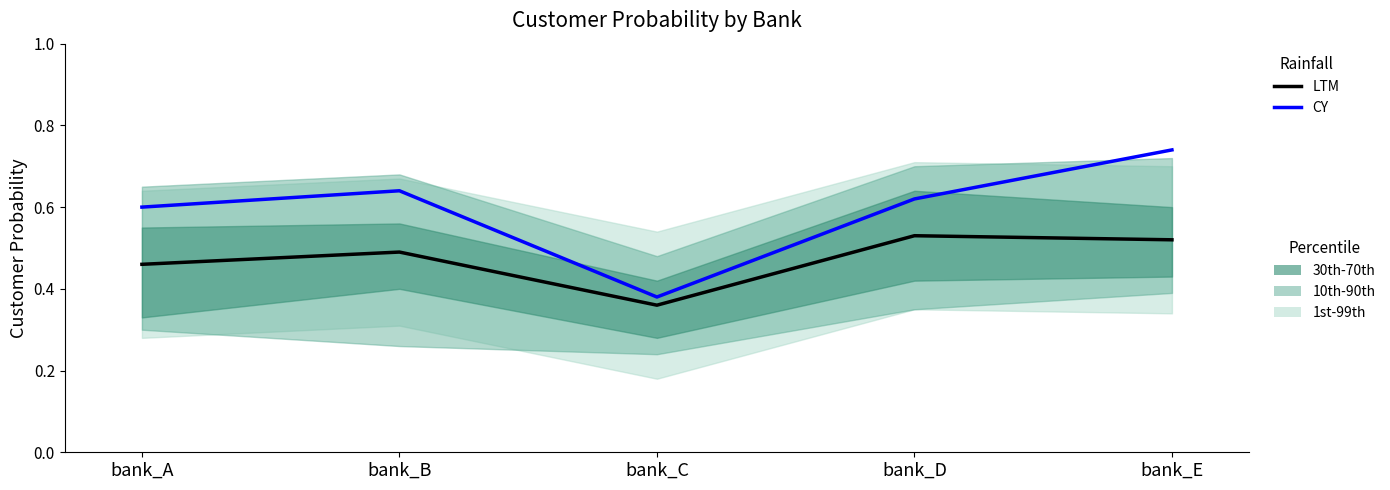

Which series has the largest range (max minus min)?

CY